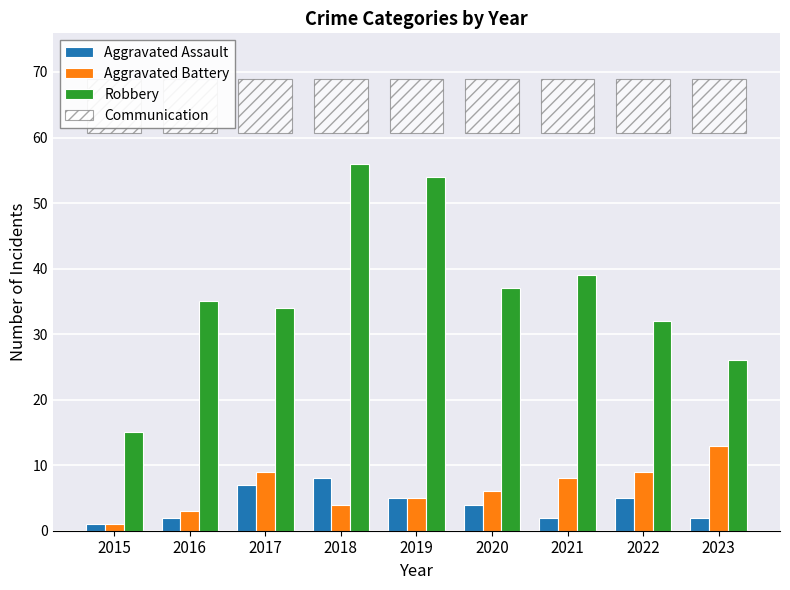

Are the bars horizontal?

No